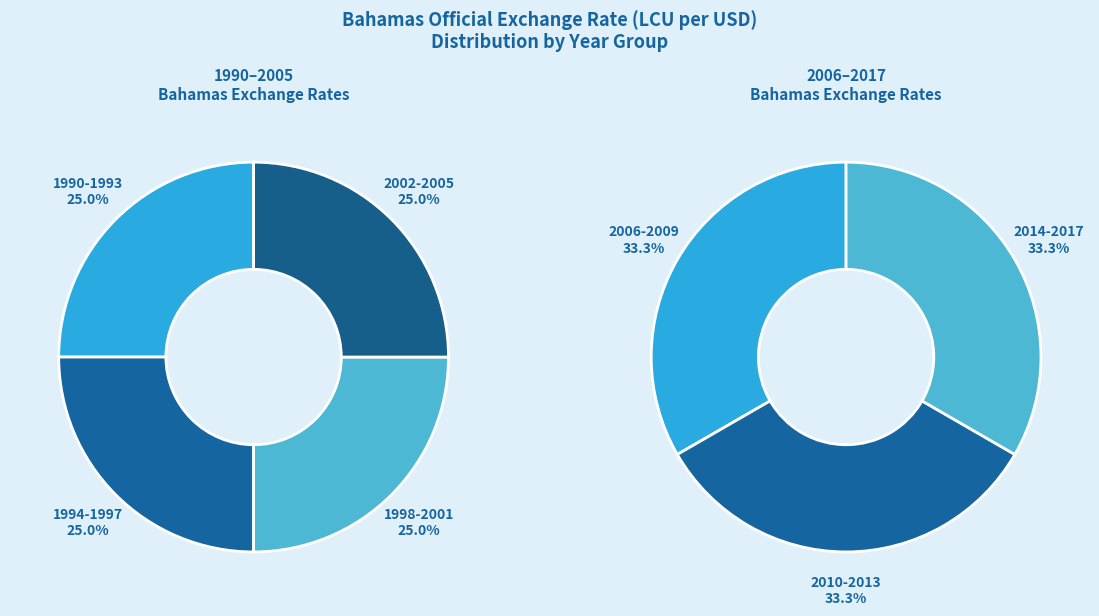

Between 1990 and 2005, which is larger?

1990